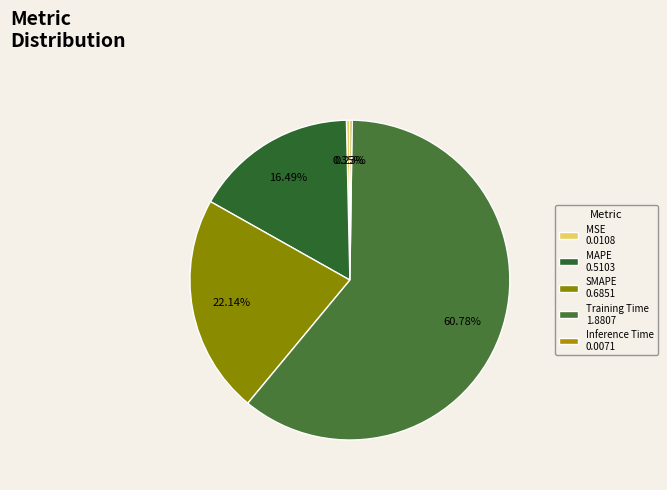

Which category has the biggest portion of the pie?

Training Time